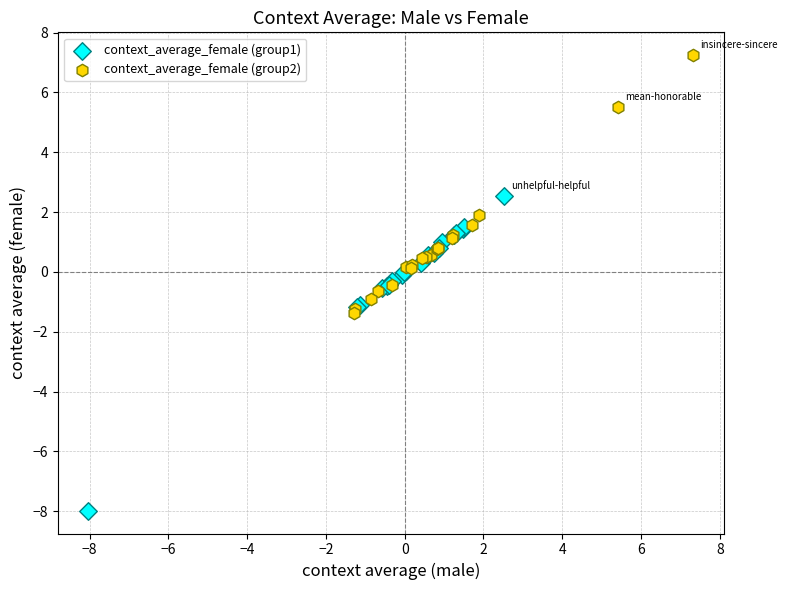

Which series contains the highest Y value?

context_average_female (group2)